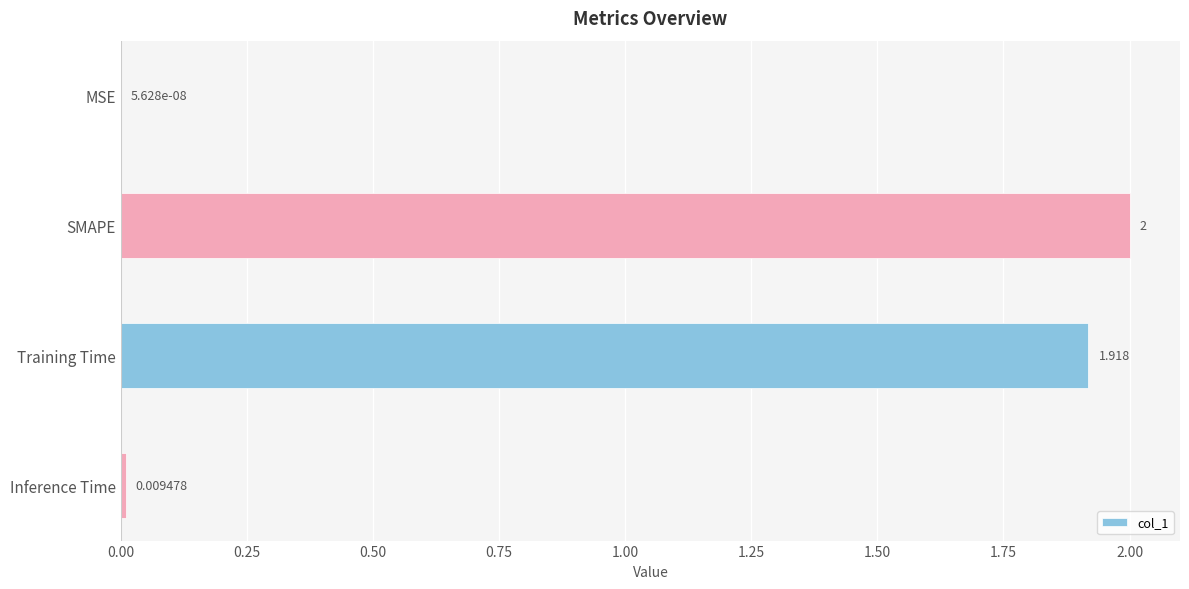

At which category does the chart reach its peak across all series?

SMAPE